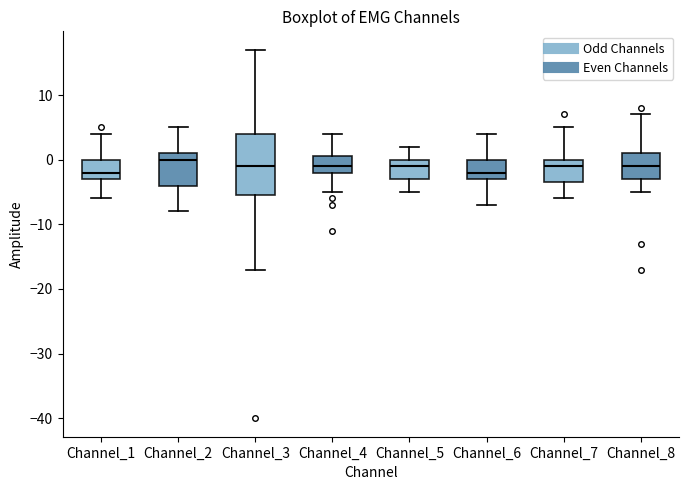

Which box is the tallest, from its lower edge to its upper edge?

Channel_3